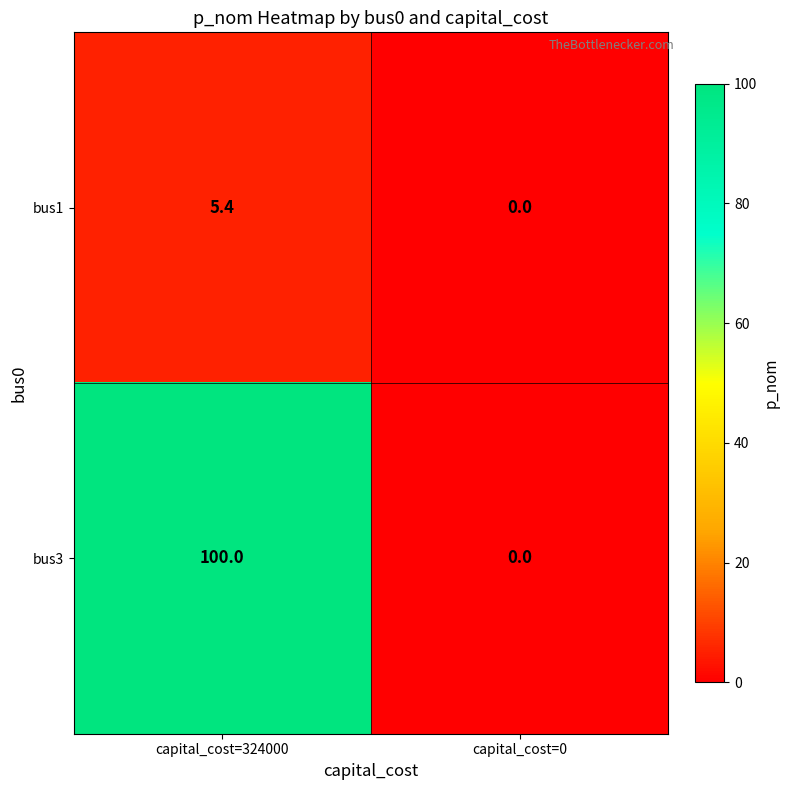

Reading left to right, list all the values displayed in this chart.

bus1: capital_cost=324000=5.4	capital_cost=0=0.0
bus3: capital_cost=324000=100.0	capital_cost=0=0.0